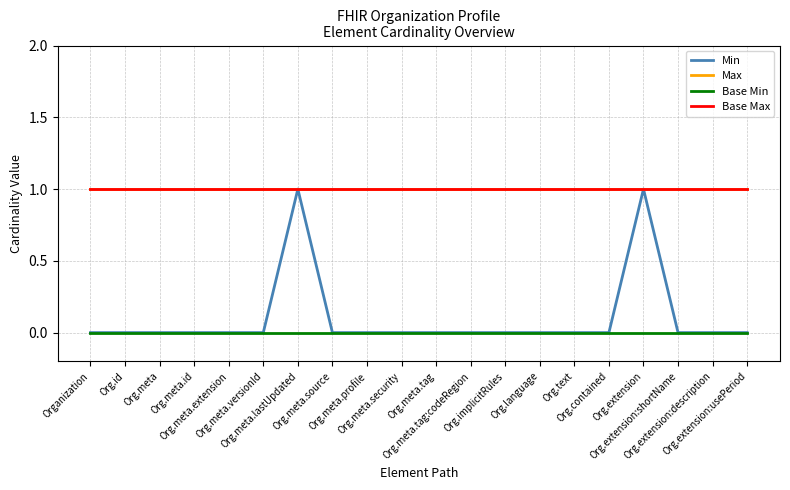

Does the chart have visible grid lines?

Yes